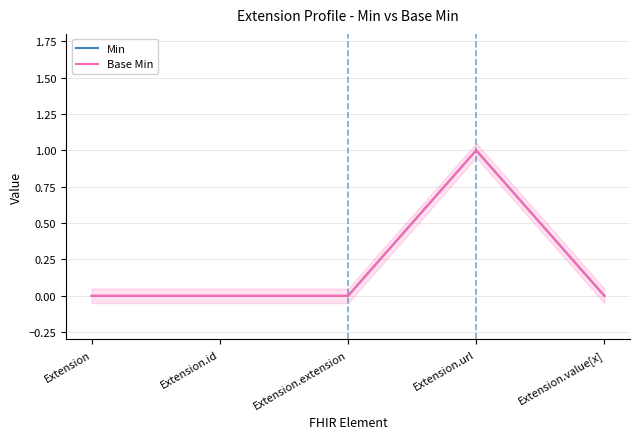

Reading left to right, extract all data points from this chart.

Min: 0	0	0	1	0
Base Min: 0	0	0	1	0